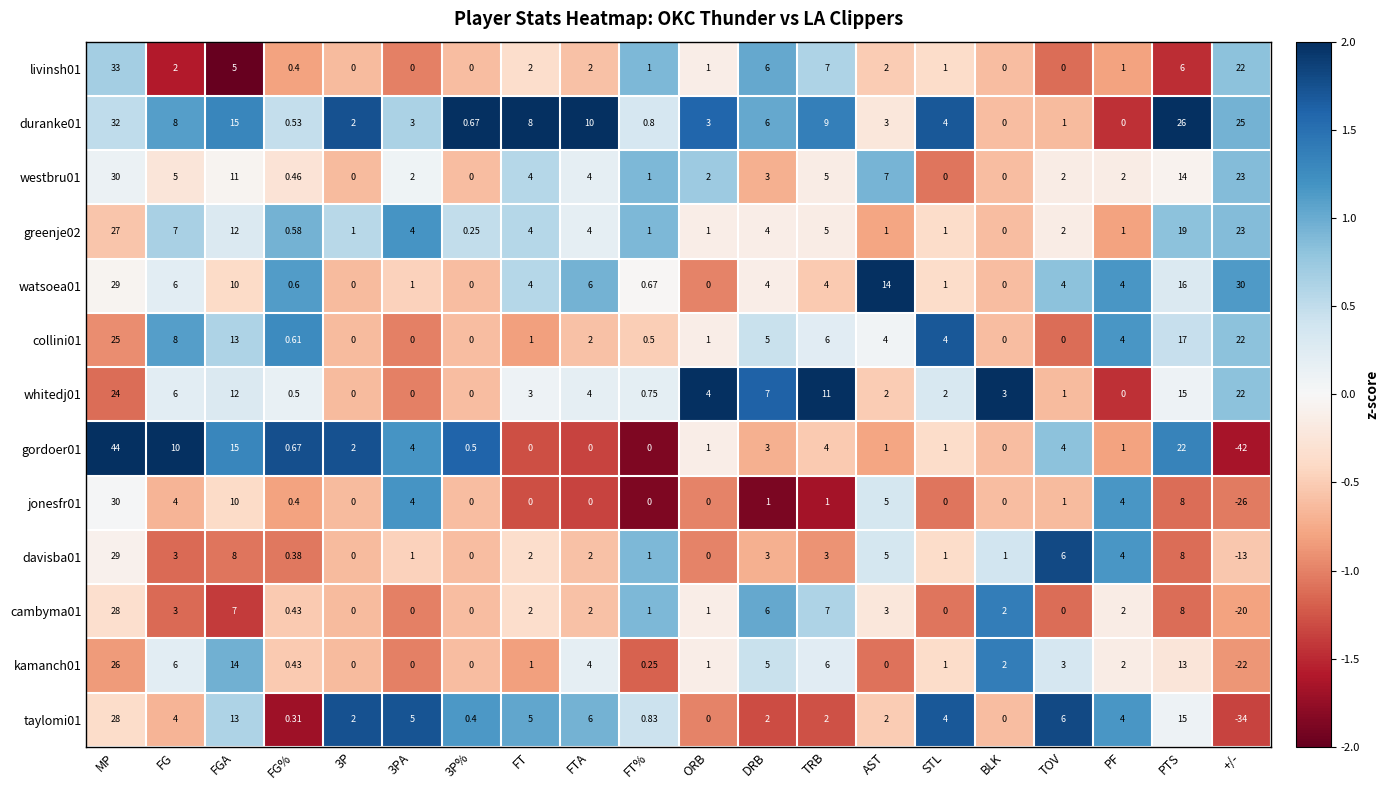

At which category is the sum across all series the highest?

MP